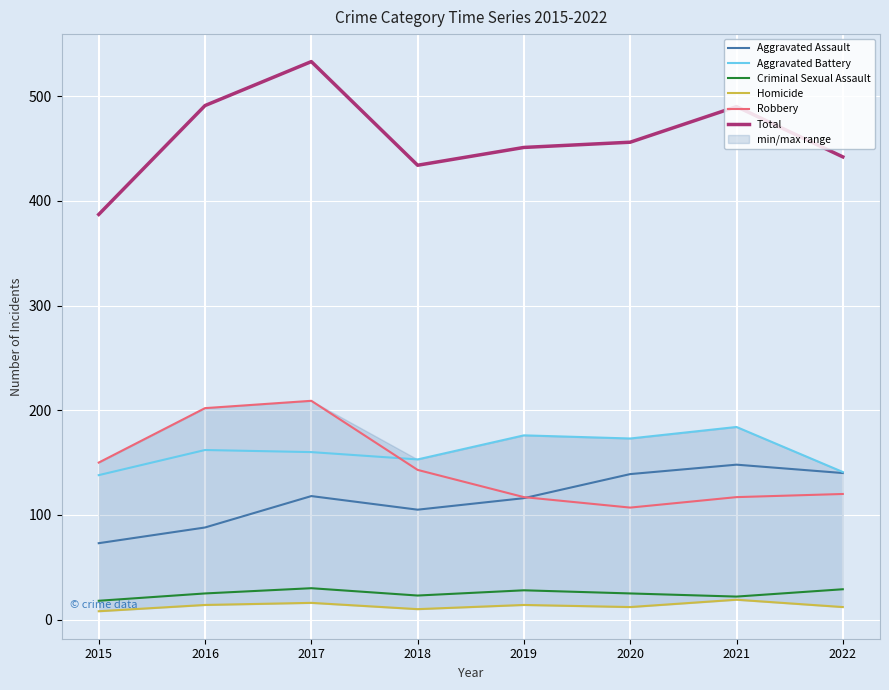

What is the highest value of the Total series?

533